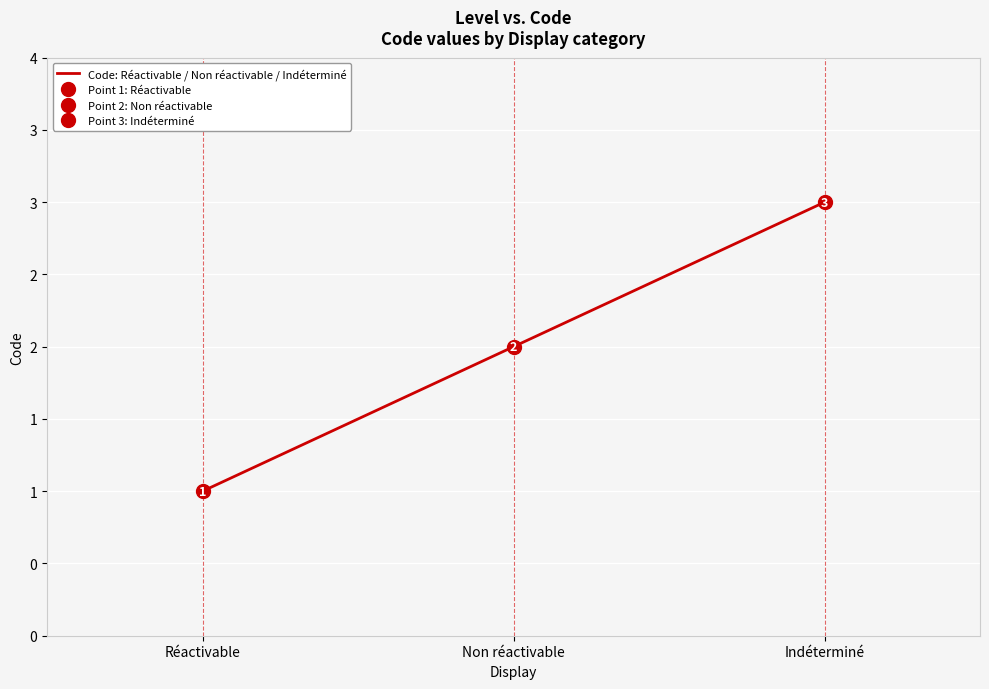

What is the ratio of the value at Non réactivable to the value at Indéterminé?

0.7